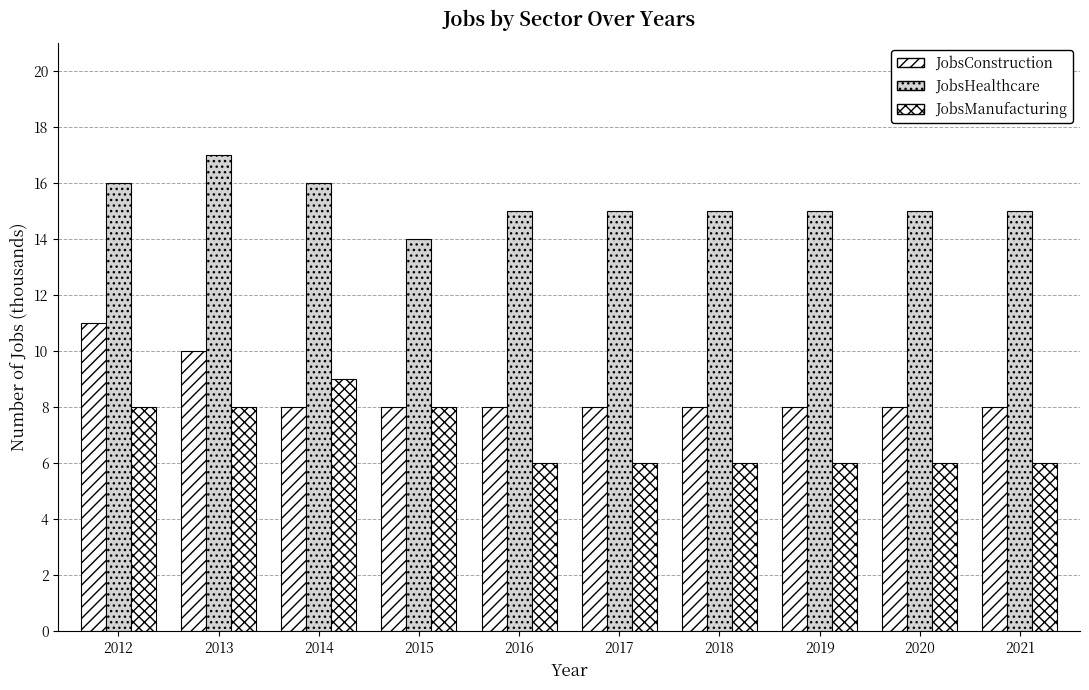

Rank the series at 2017 from lowest to highest value.

JobsManufacturing, JobsConstruction, JobsHealthcare